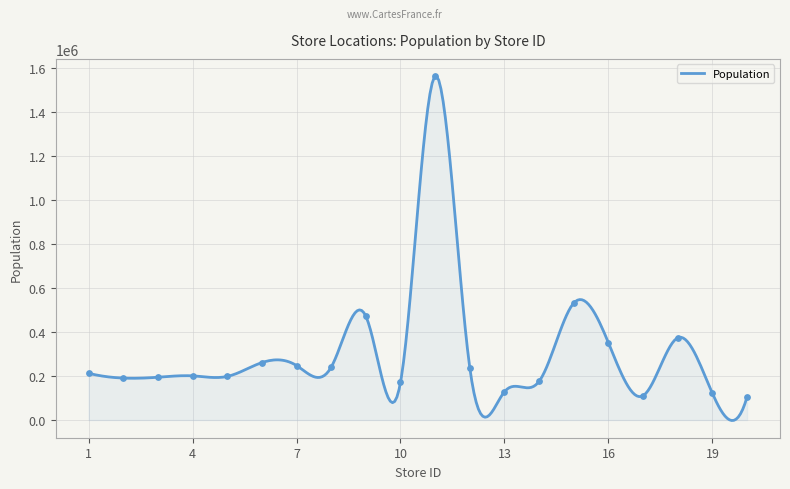

What is the change in value from 3 to 7?

+53254